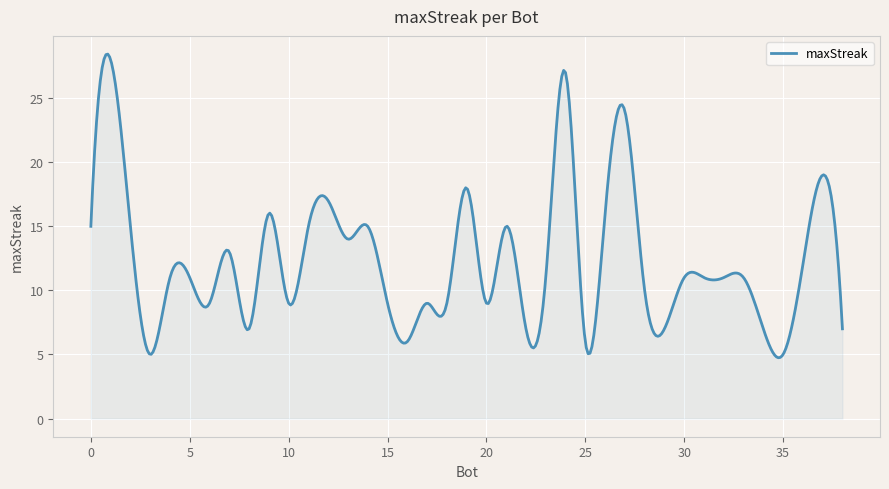

What is the minimum value shown in the chart?

4.7